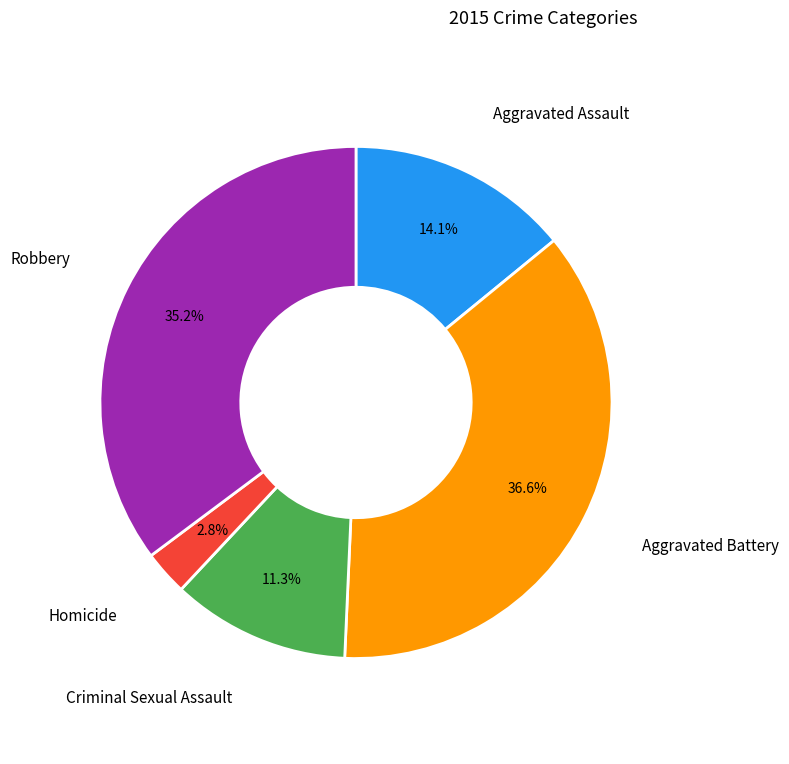

Is there any slice that represents more than half of the pie?

No